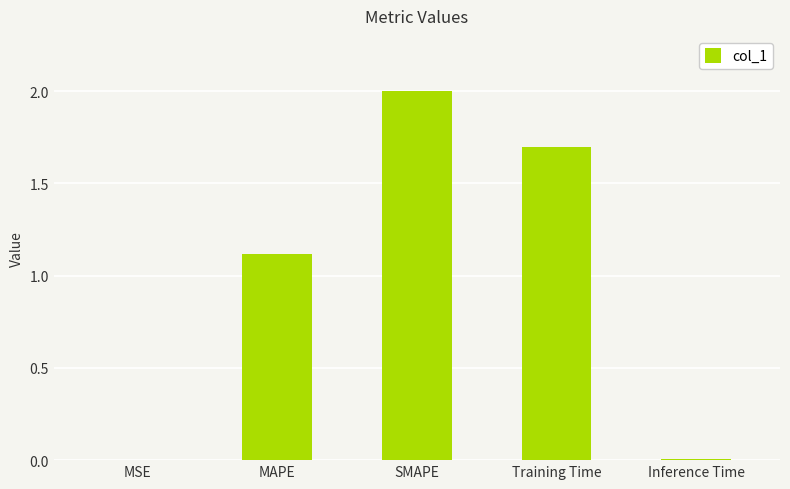

Is it true that the value at SMAPE is 2.7?

False